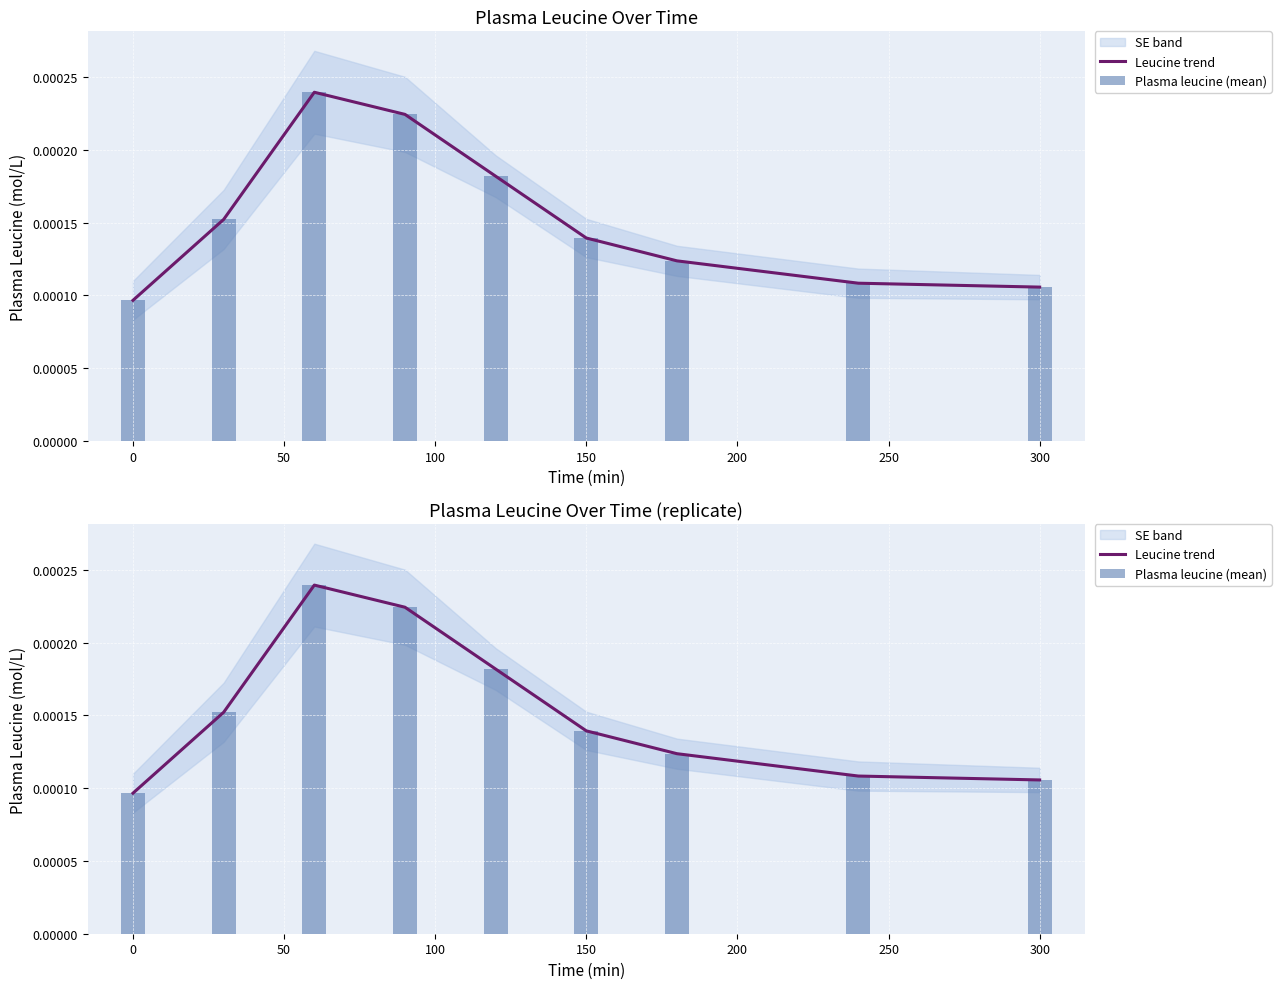

Which has a higher value, 0 or 150?

150